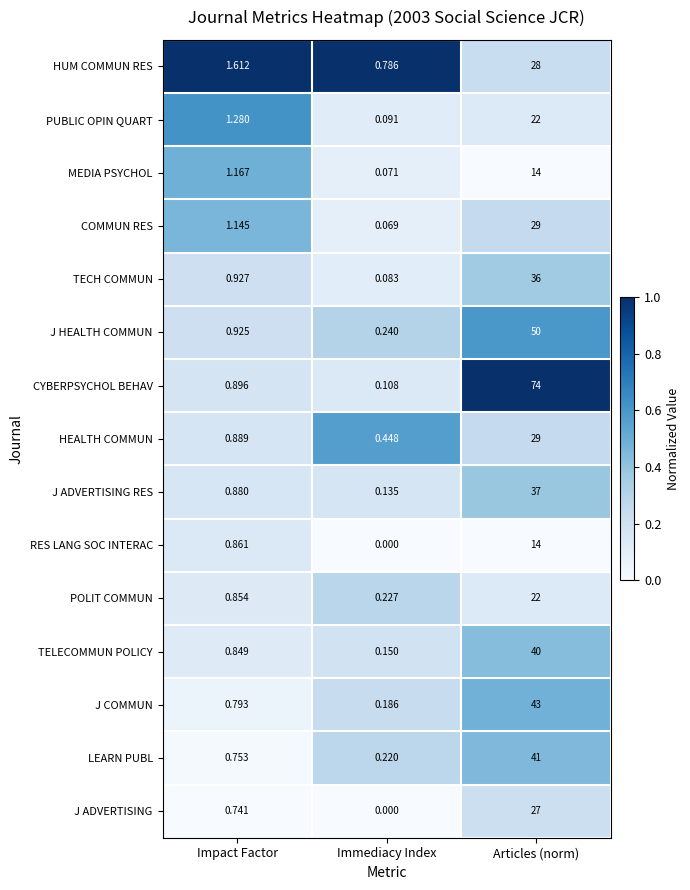

Which series has the widest spread of values?

CYBERPSYCHOL BEHAV